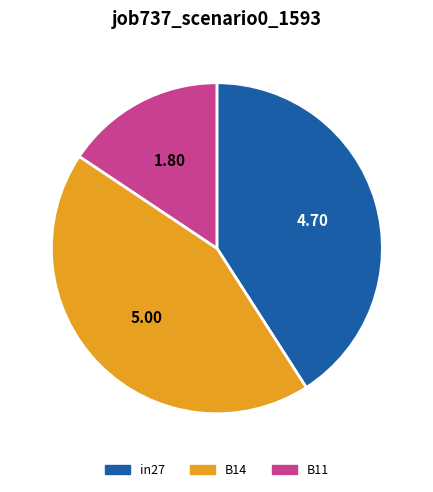

Do B11 and in27 together represent more than half of the pie?

Yes